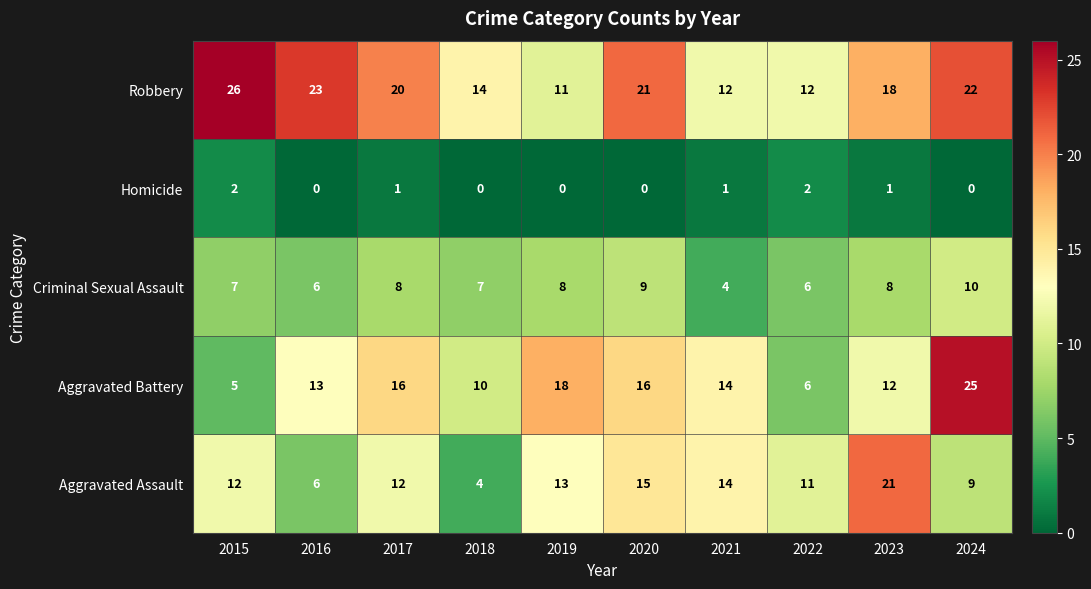

The value of Aggravated Assault at 2019 is 18. True or false?

False